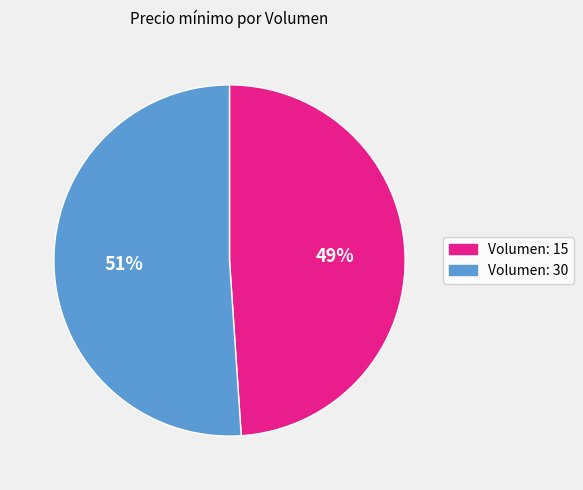

Do Volumen: 15 and Volumen: 30 together represent more than half of the pie?

Yes